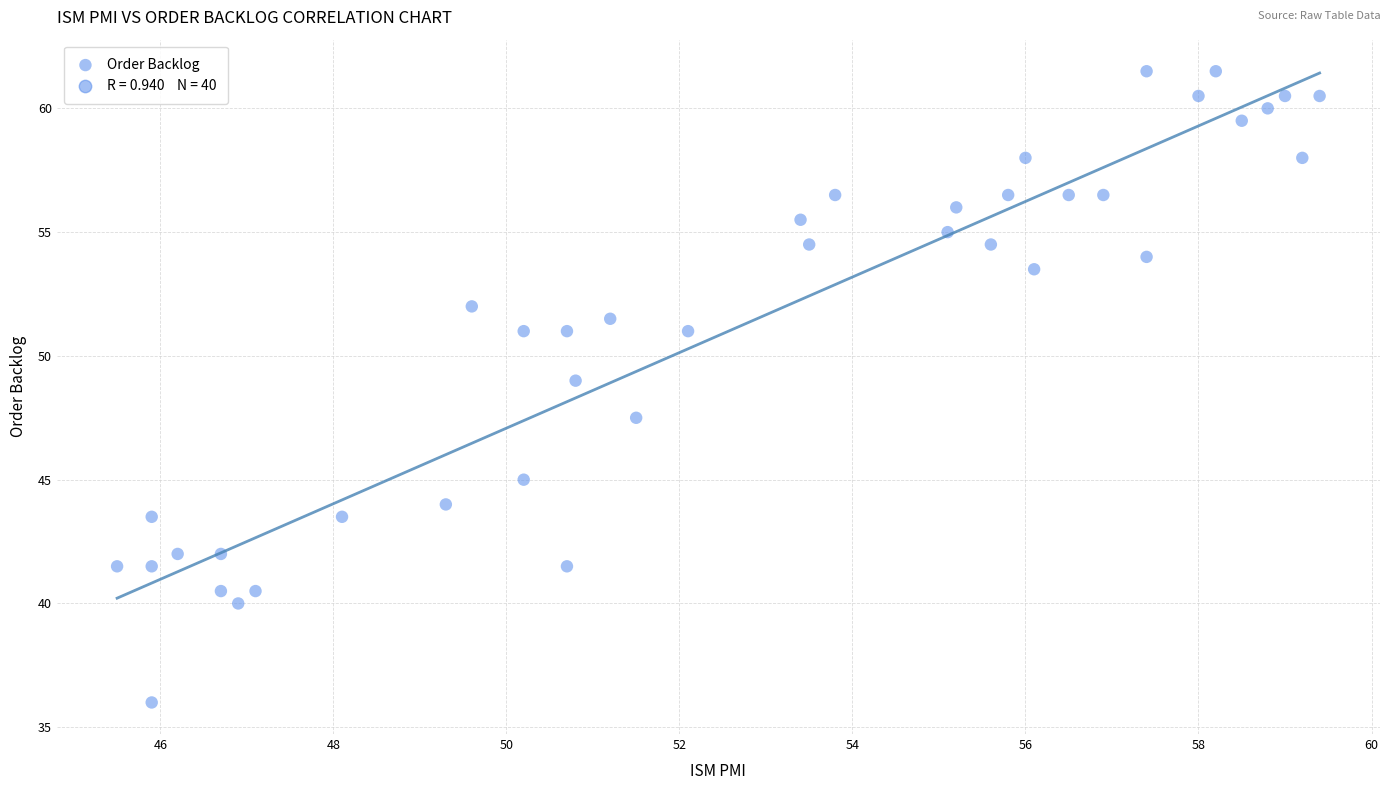

What Y value in the scatter plot is closest to 48?

47.5